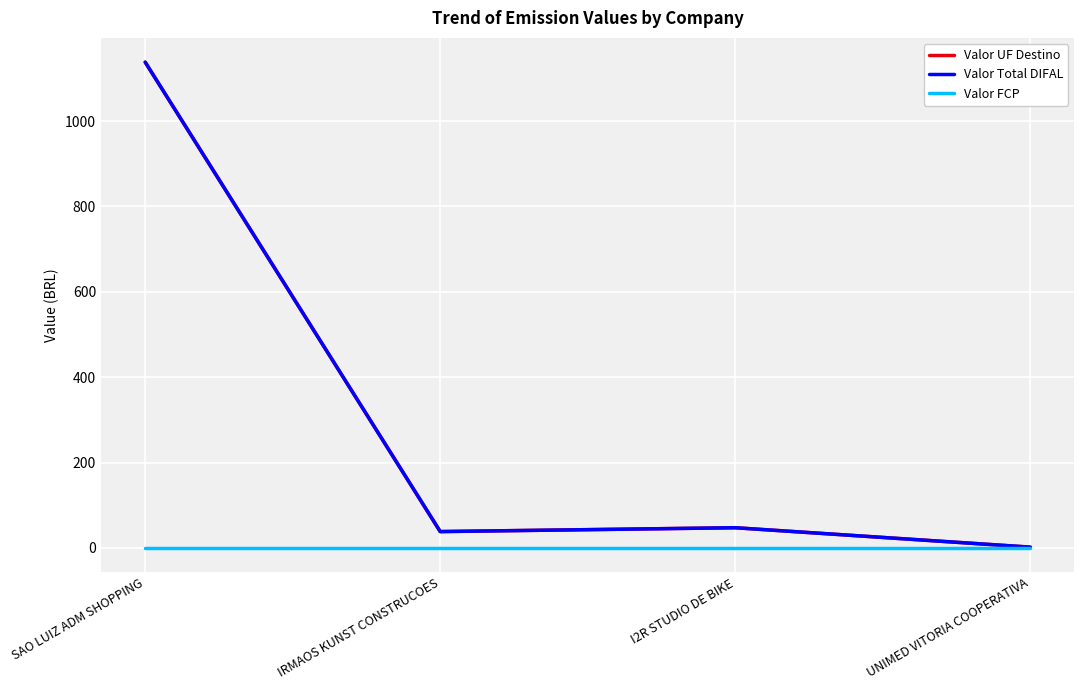

Is the value of Valor UF Destino at SAO LUIZ ADM SHOPPING greater than the value of Valor FCP at SAO LUIZ ADM SHOPPING?

Yes